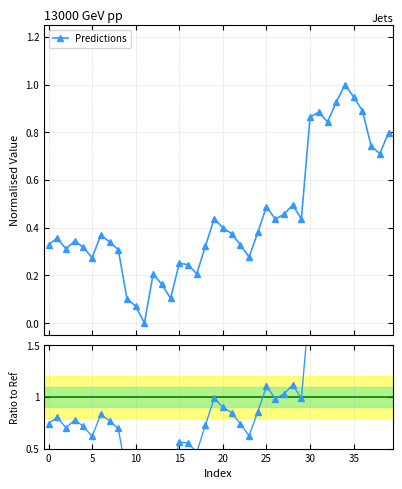

At which category does the chart reach its peak across all series?

34